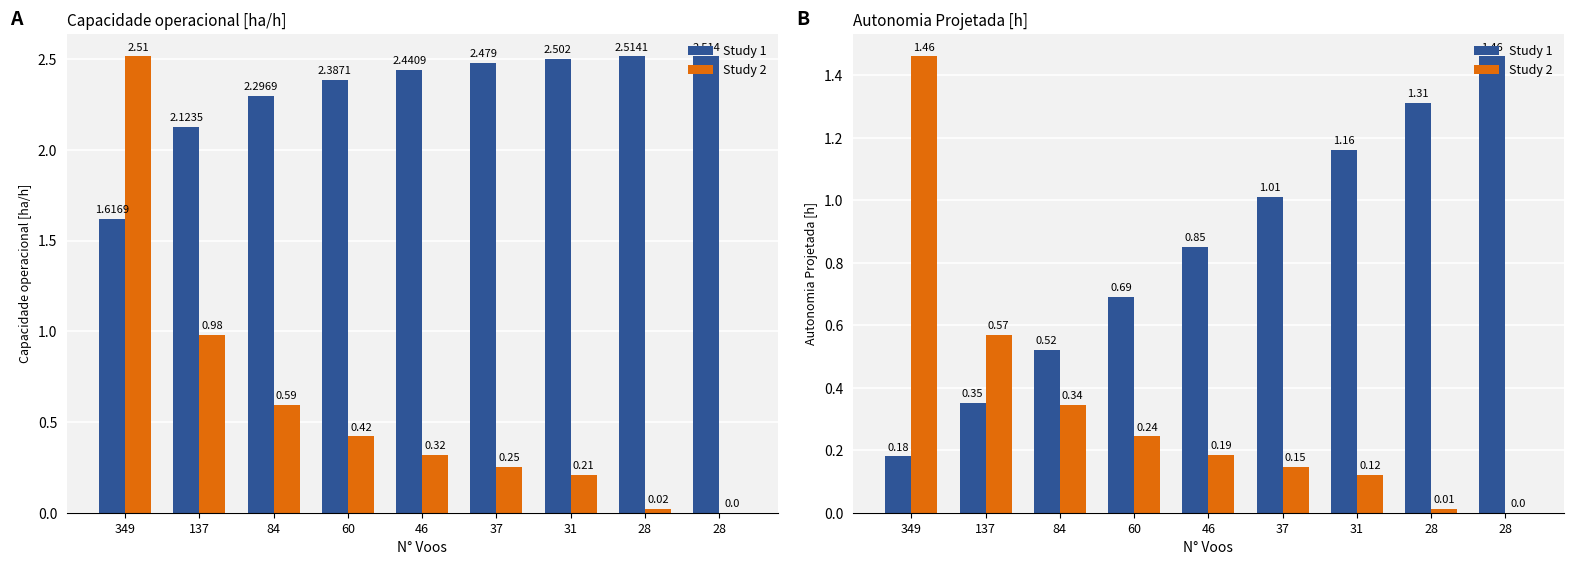

The value of Study 2 at 37 is 0.1. True or false?

True